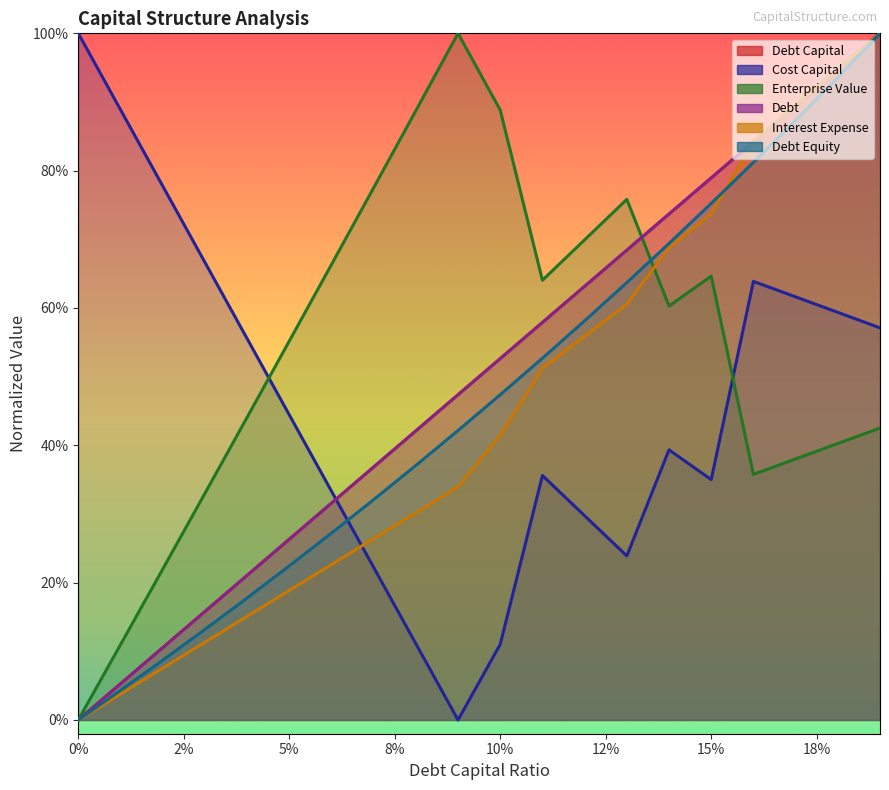

True or false: debt_capital and debt_equity cross at least once.

False